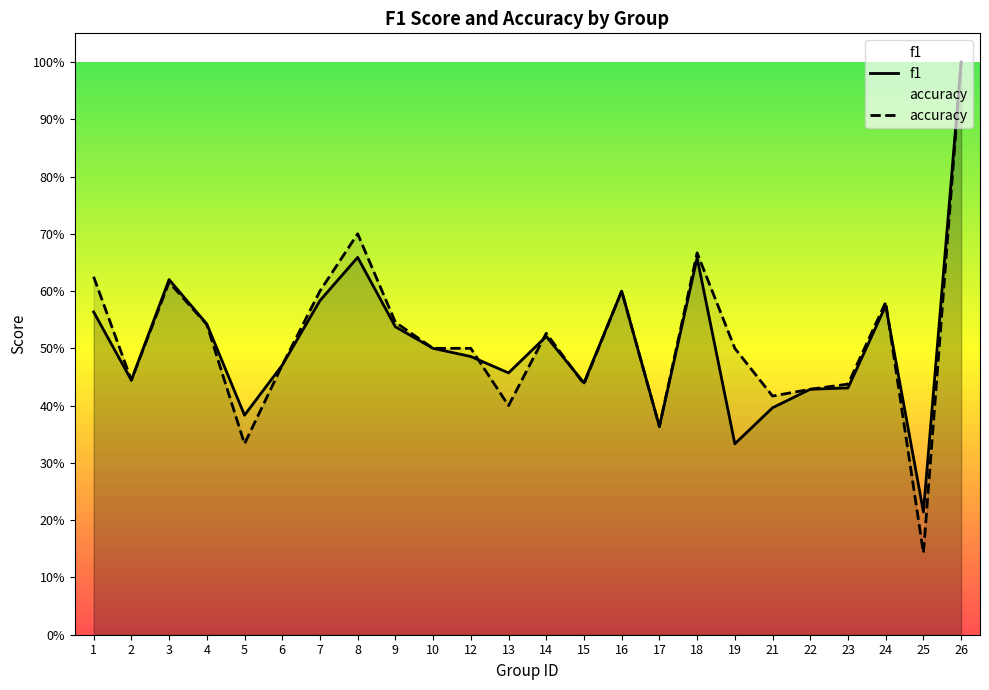

What is the sum of the f1 values at 23 and 7?

1.0